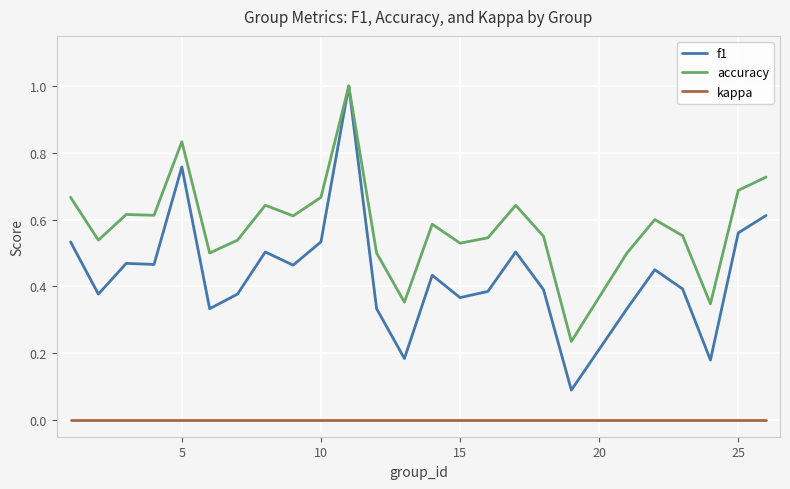

True or false: f1 and kappa intersect in this chart.

False